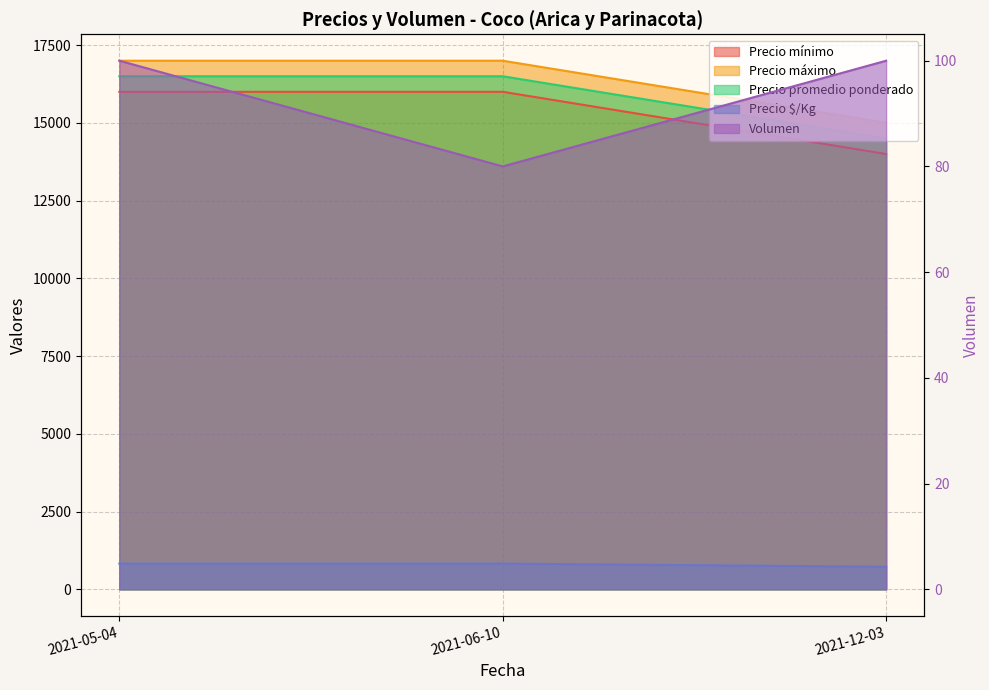

At how many categories does at least one series exceed 12745?

3